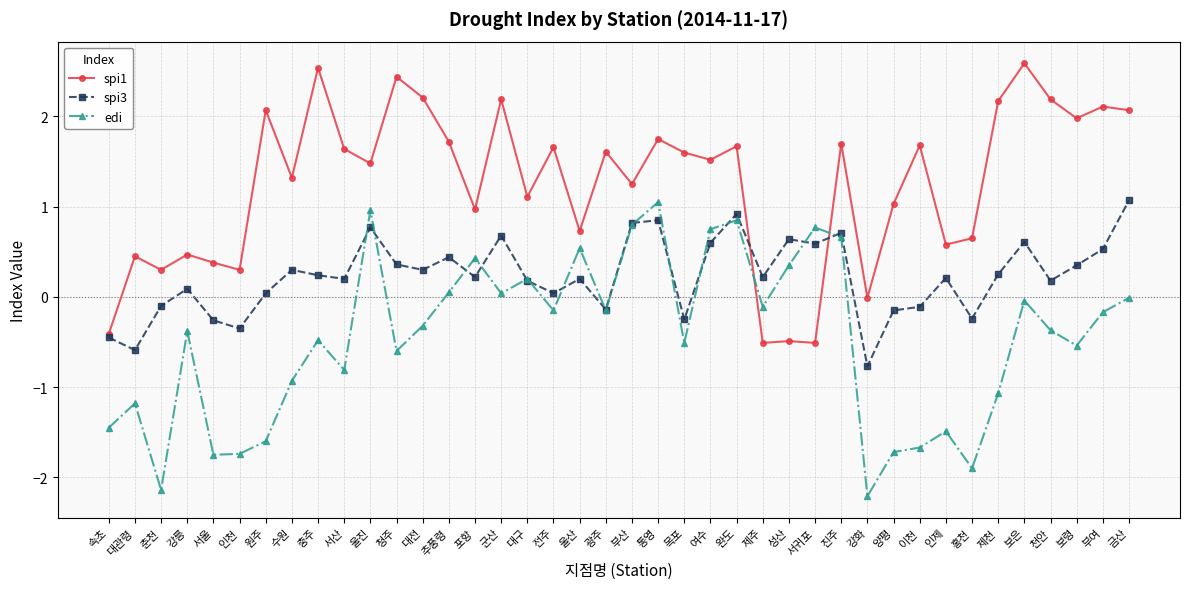

What is the label of the 17th point from the left?

대구